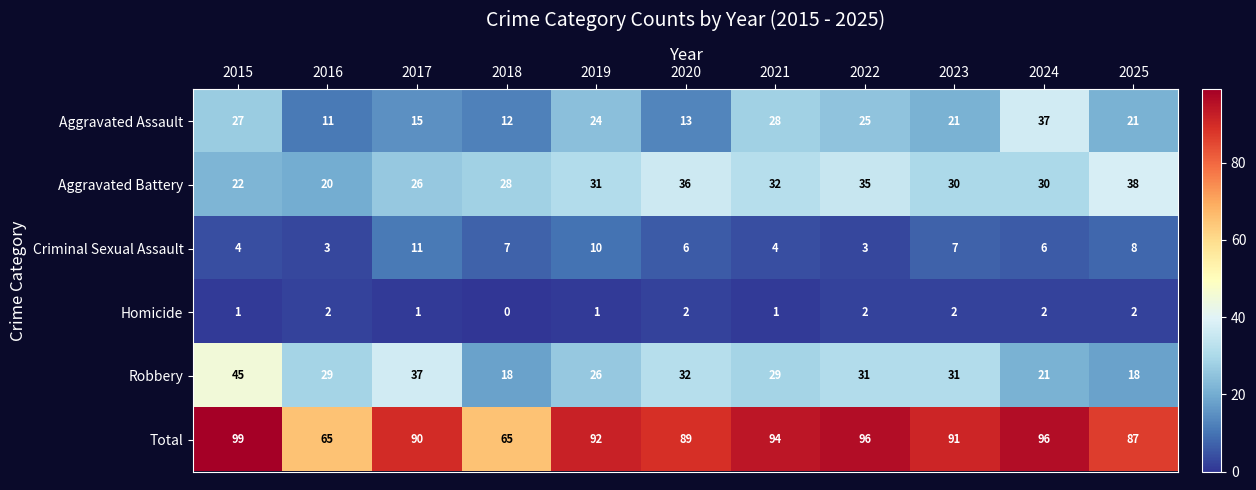

Which series has the largest range (max minus min)?

Total